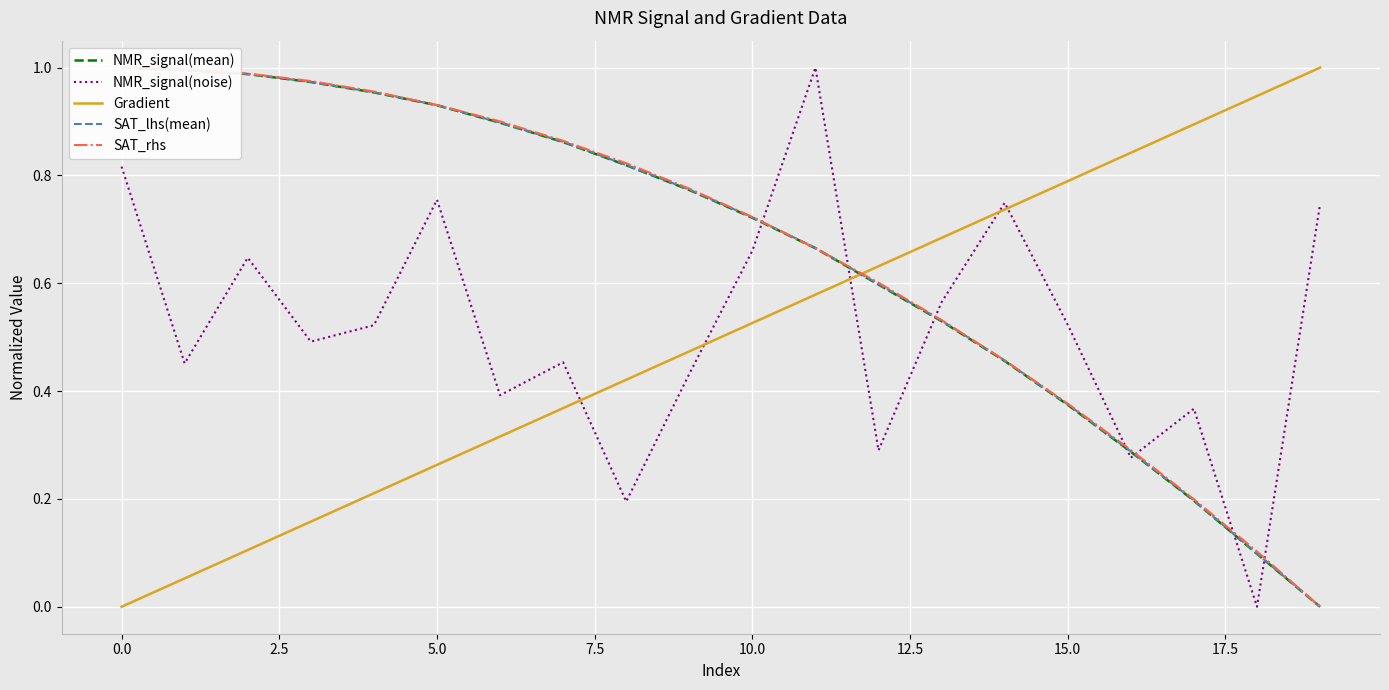

How many data points in Gradient are above 0?

19